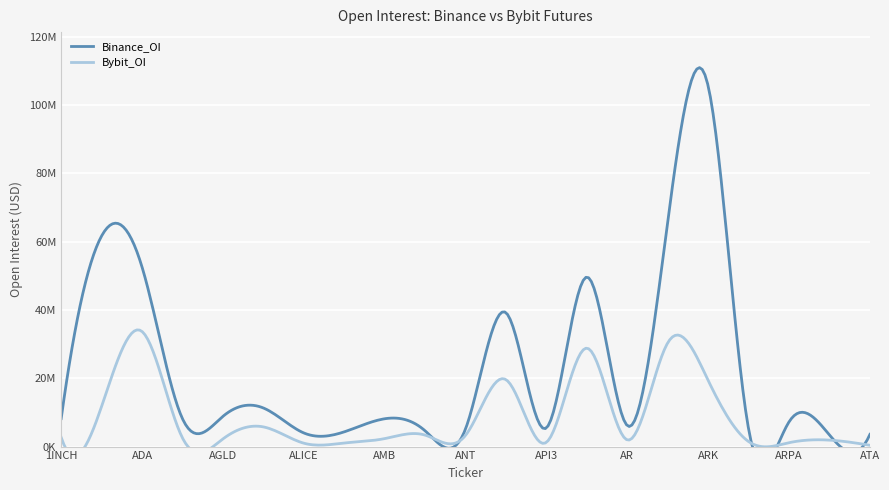

Is the value of Binance_OI at AGLD greater than the value of Bybit_OI at ARB?

No